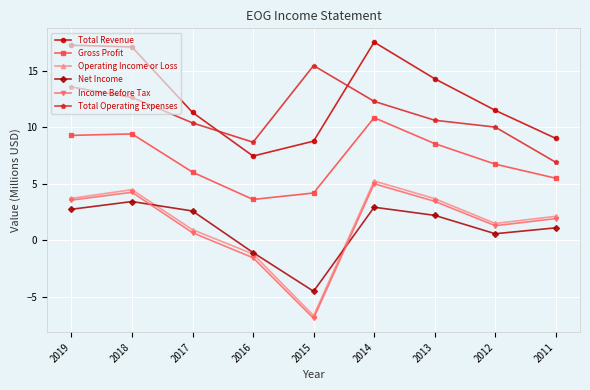

What is the sum of all Operating Income or Loss values?

13.7